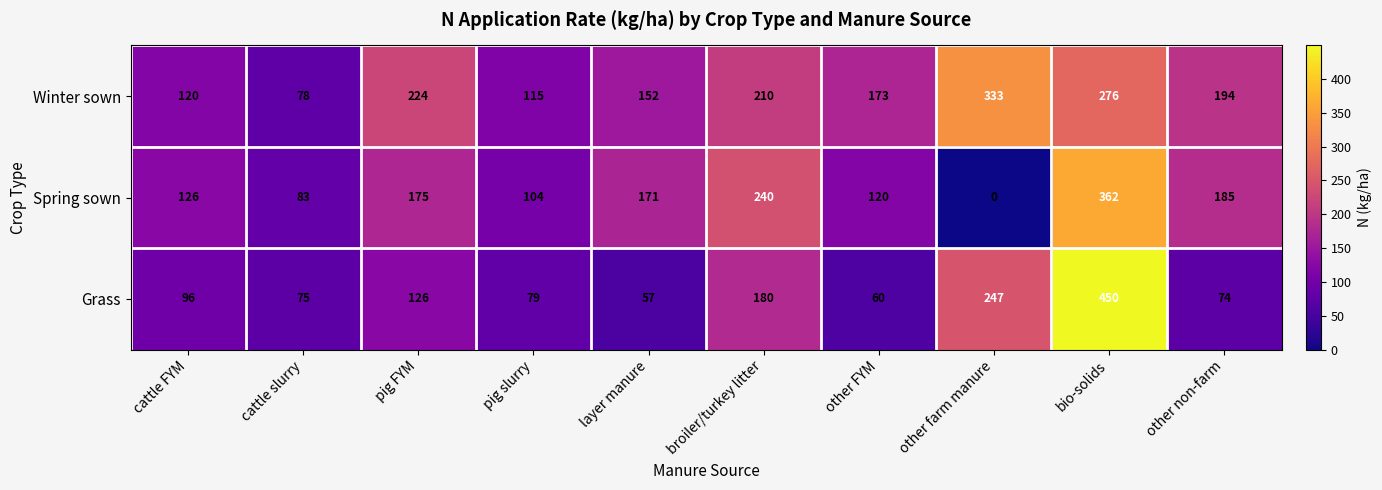

How many series are shown in this chart?

3